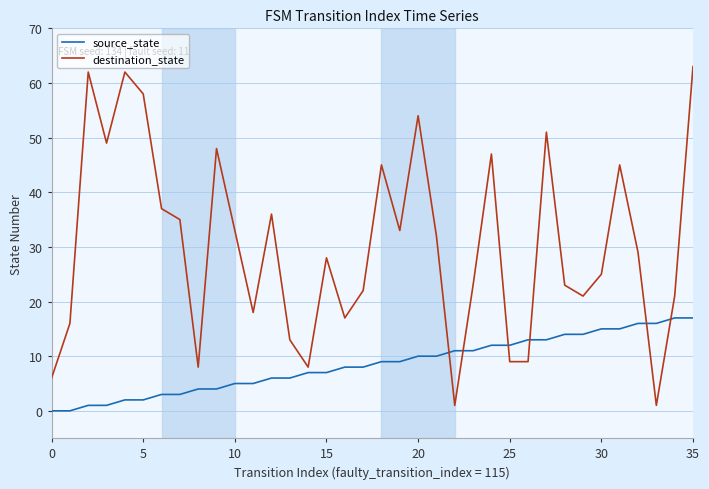

True or false: source_state and destination_state cross at least once.

True